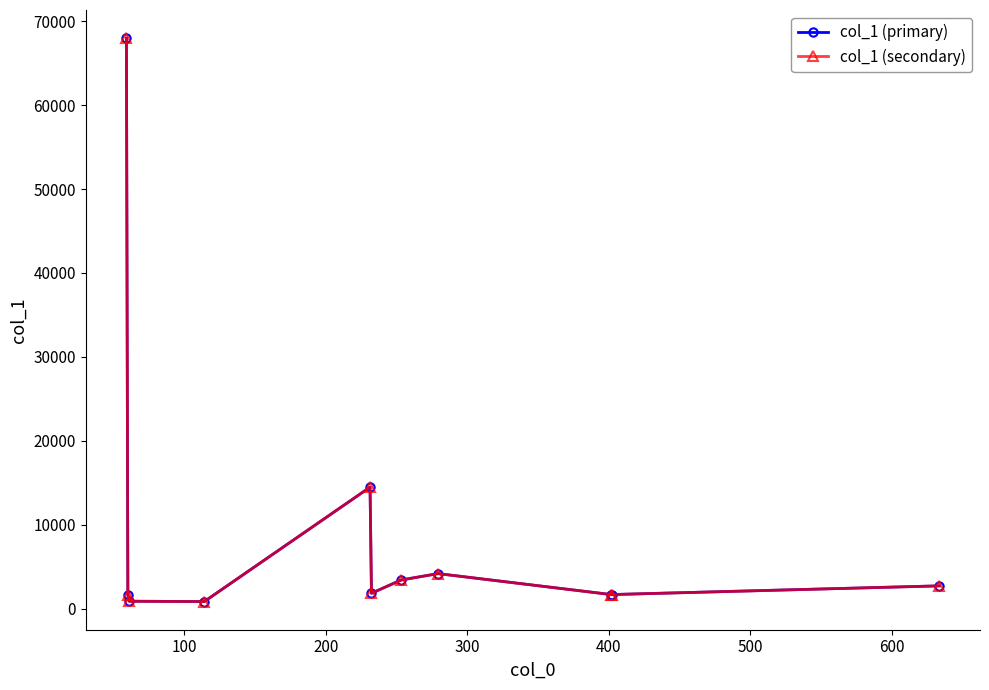

What is the maximum value for col_1 (primary)?

67975.6